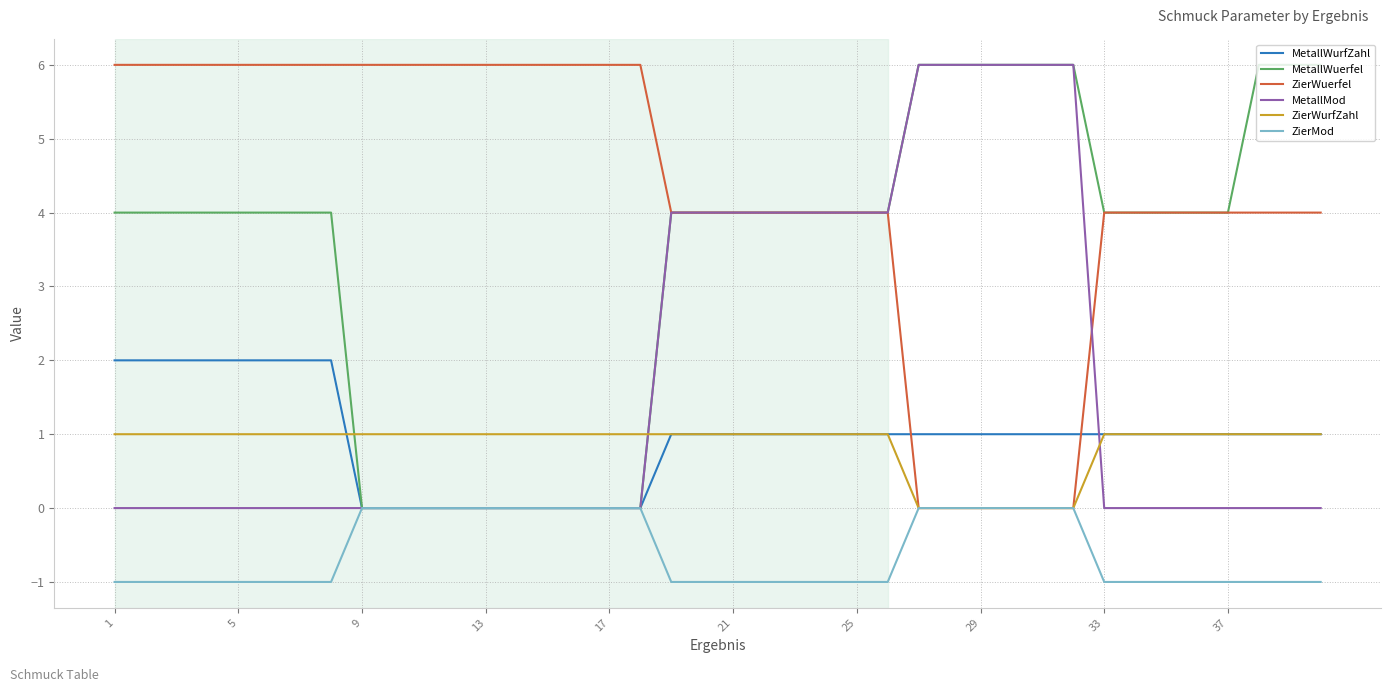

What is the greatest value displayed?

6